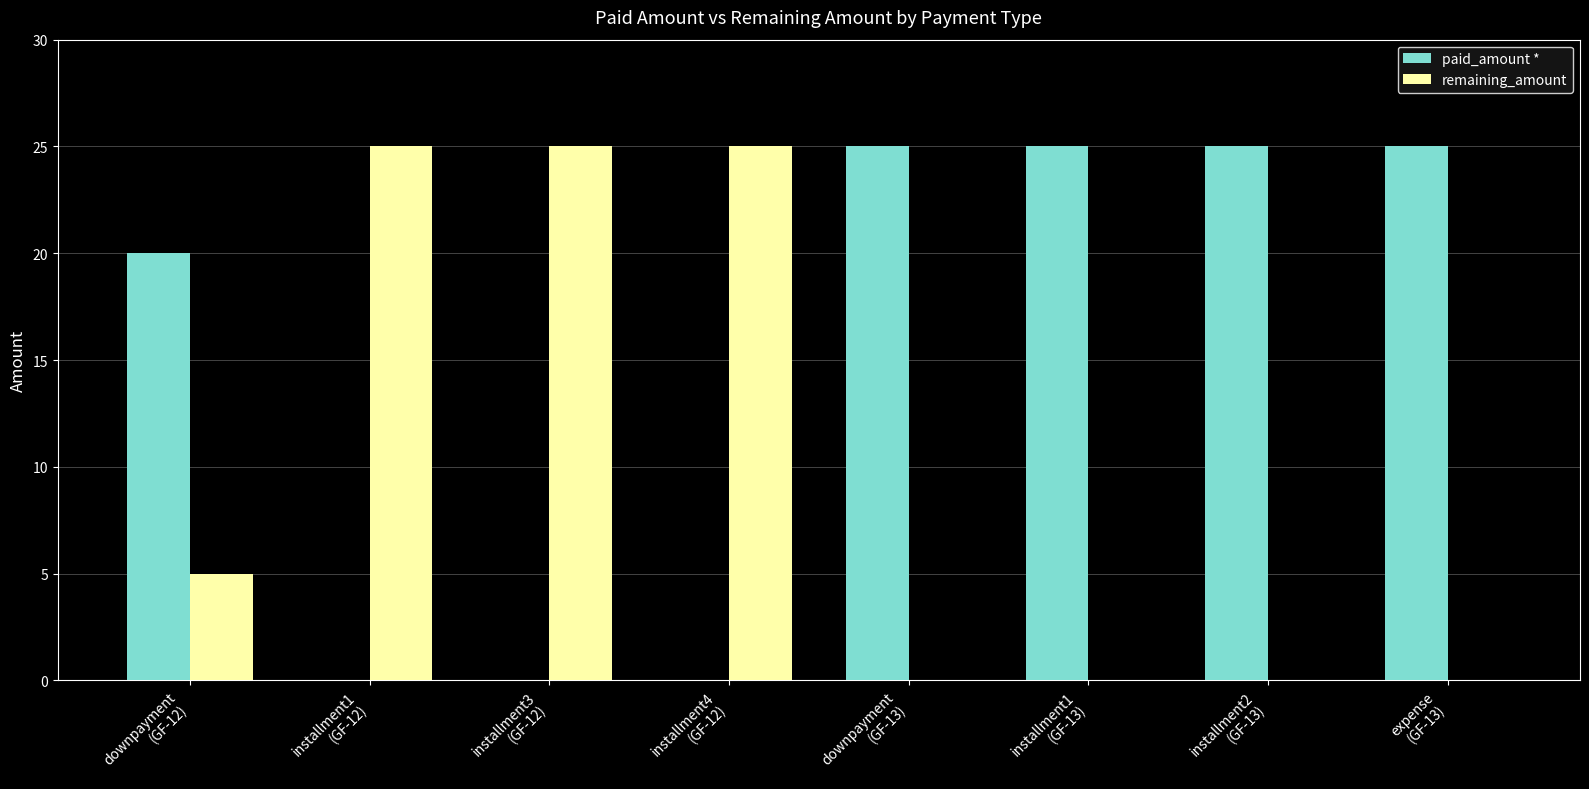

Are the bars horizontal?

No